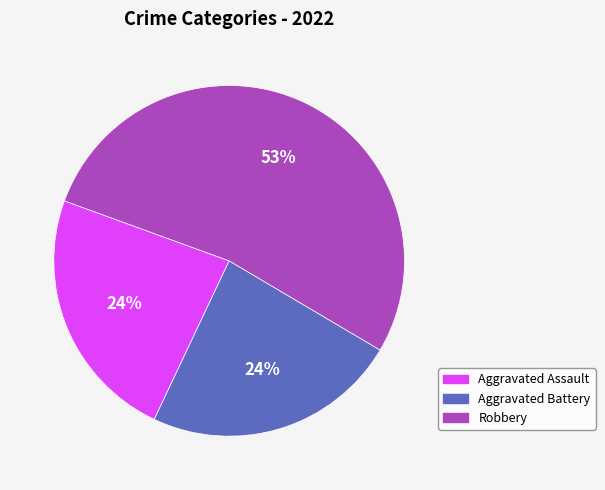

Which category has the biggest portion of the pie?

Robbery